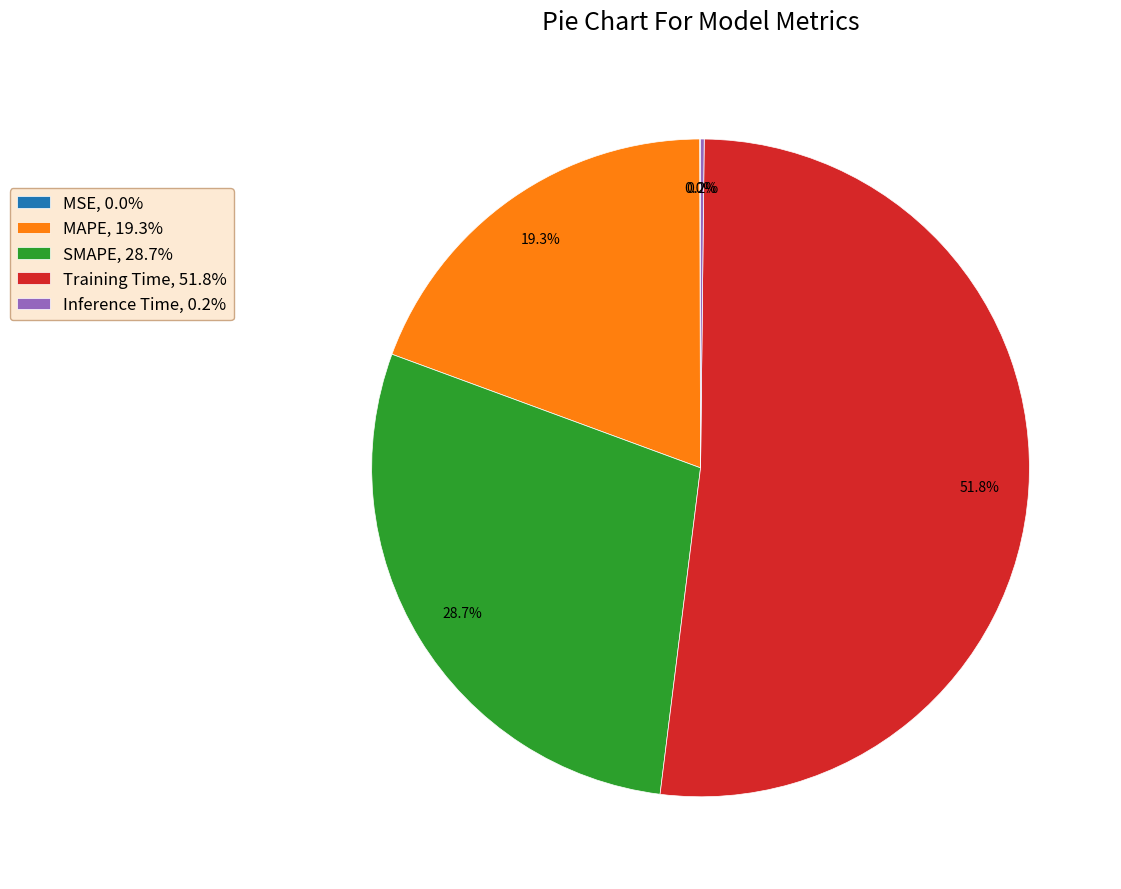

Which slice is the largest?

Training Time